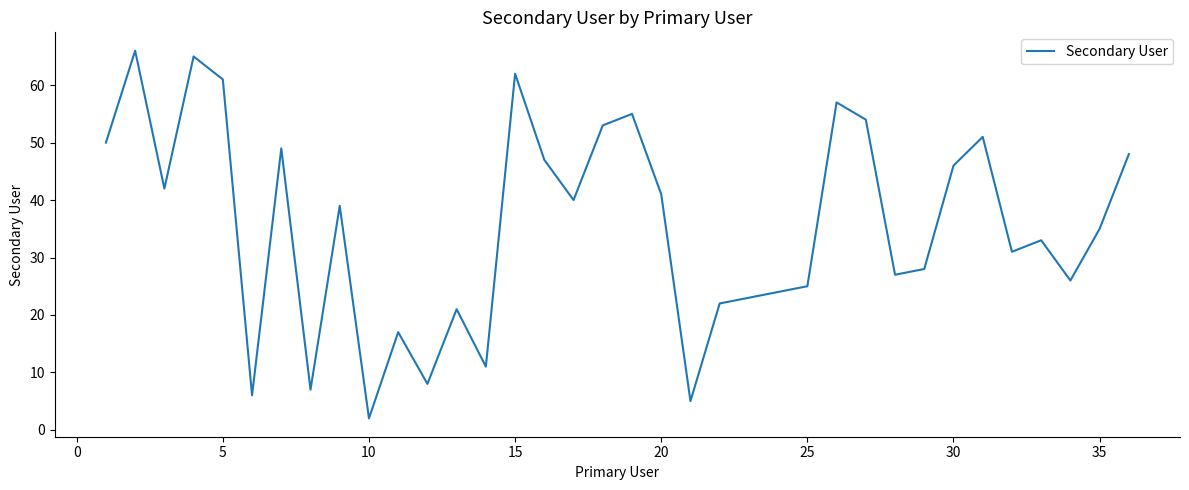

What is the difference between the maximum and minimum values?

64